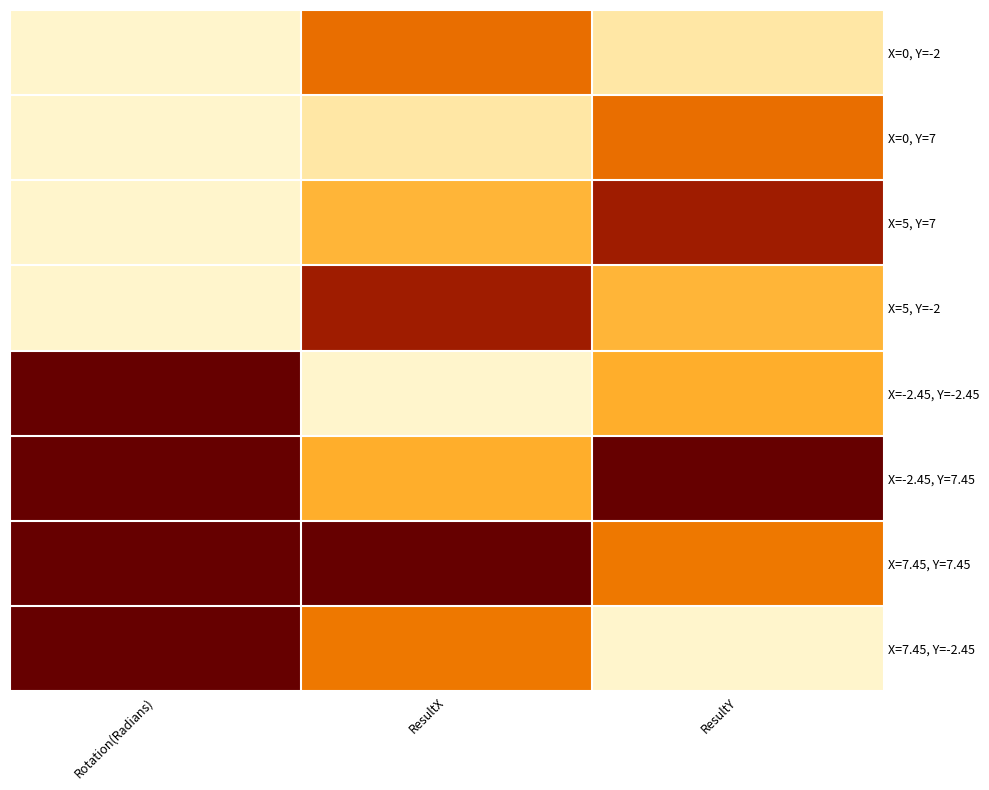

At which category is the sum across all series the highest?

ResultX